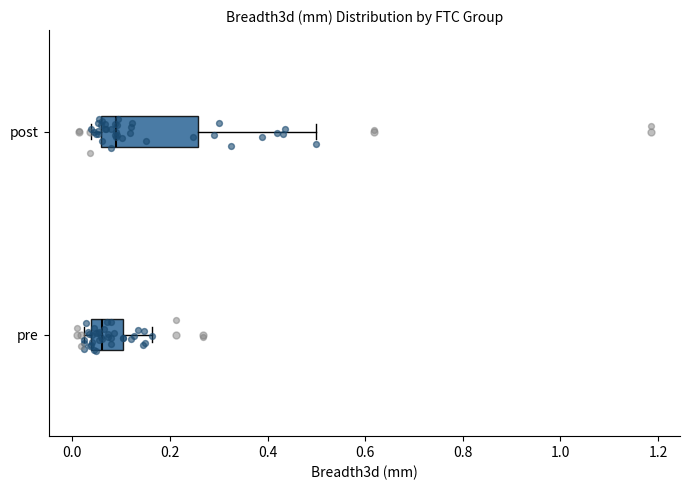

Which box is the widest, from its left edge to its right edge?

post